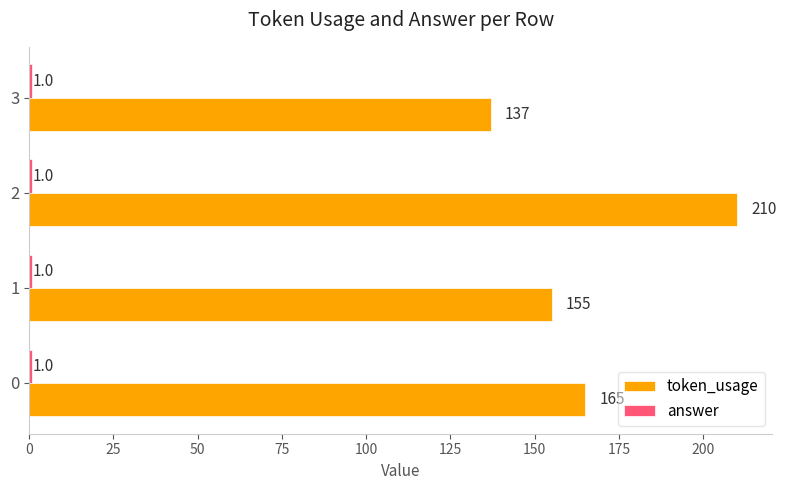

What is the difference between the maximum and minimum values in the token_usage series?

73